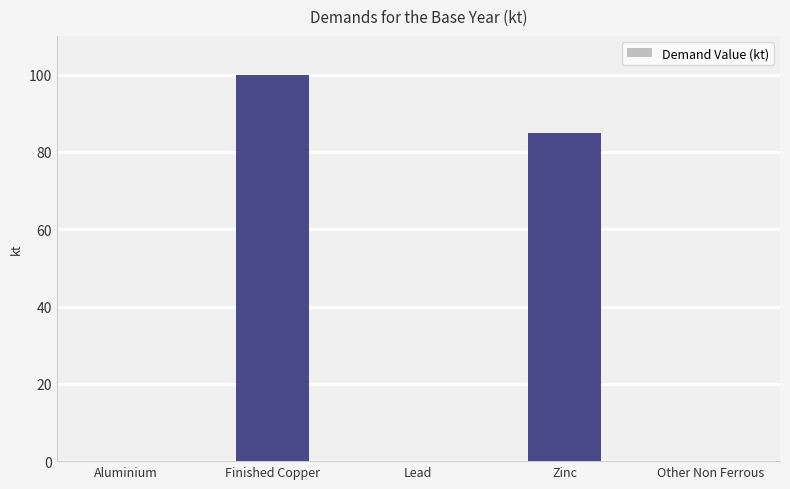

What value does the data have at Finished Copper?

100.0